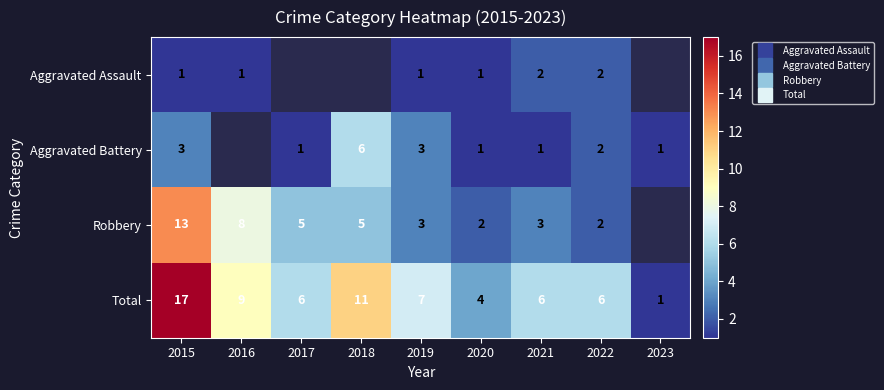

At how many categories does at least one series exceed 6?

4